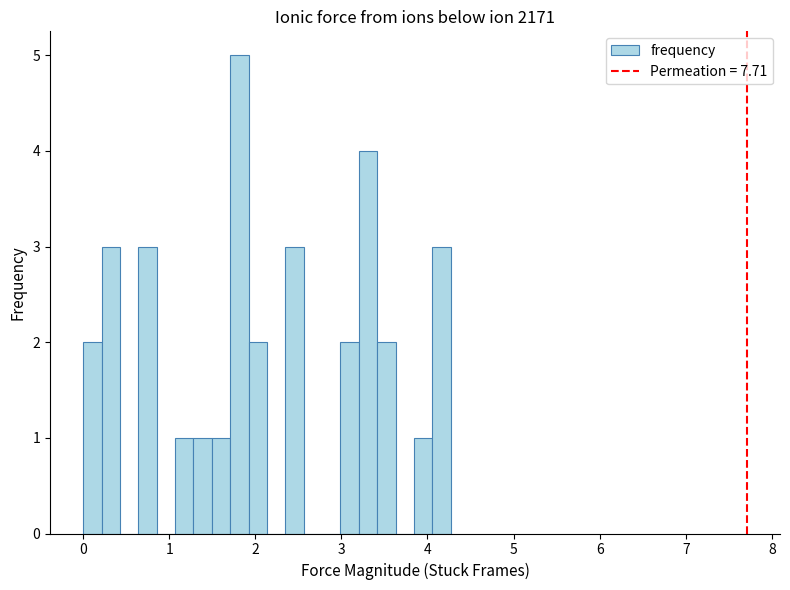

Around what value on the x-axis is the tallest bar? Give the approximate position of its centre, as read against the axis.

1.8